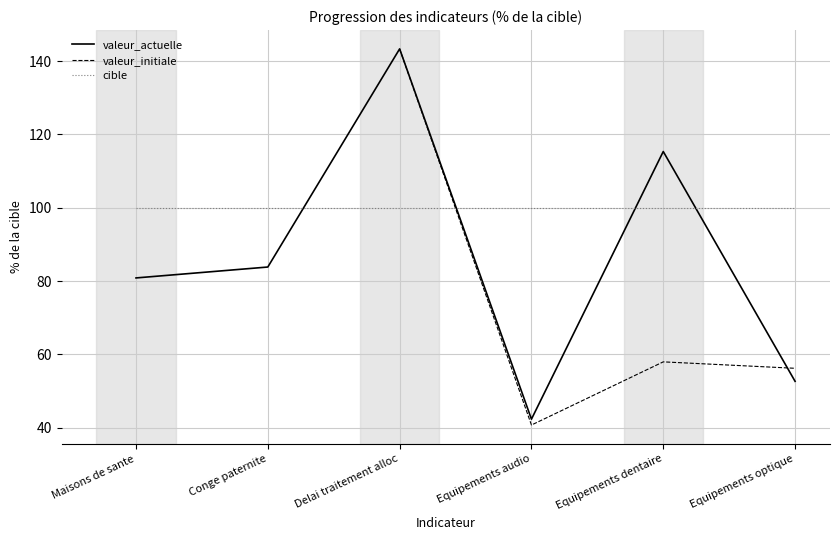

List the labels in order of valeur_actuelle value, largest first.

Delai traitement alloc, Equipements dentaire, Conge paternite, Maisons de sante, Equipements optique, Equipements audio